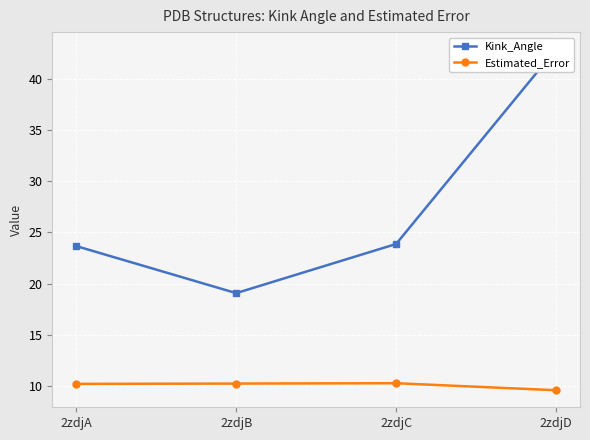

What is the value of the Estimated_Error point at the 2nd from the left?

10.2